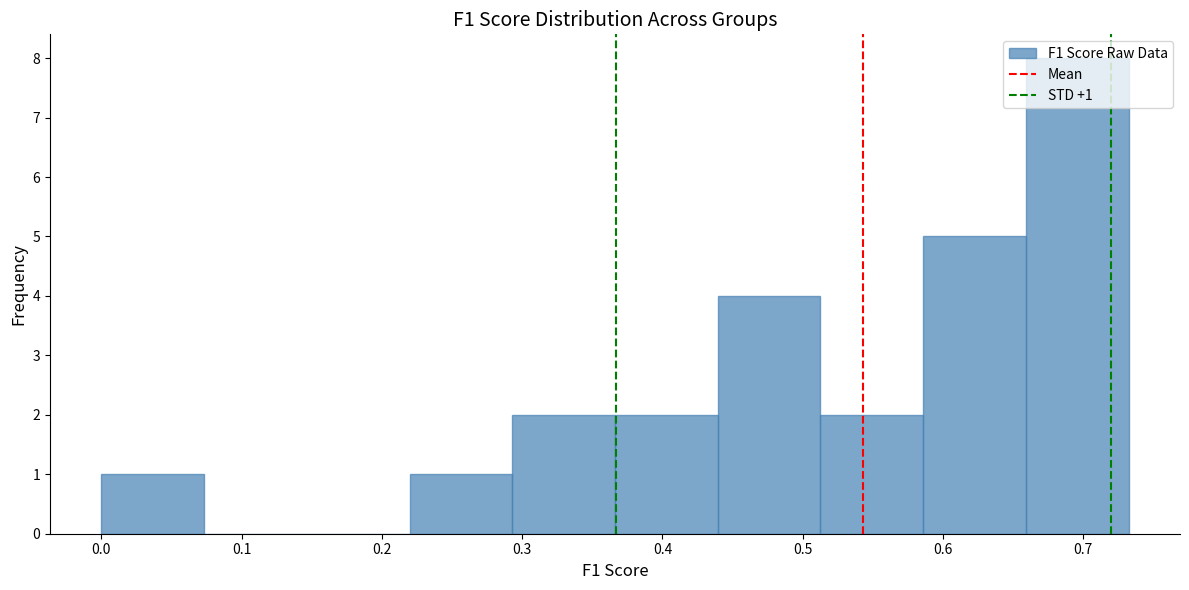

Over which range of the x-axis is the bar tallest?

0.66 to 0.73